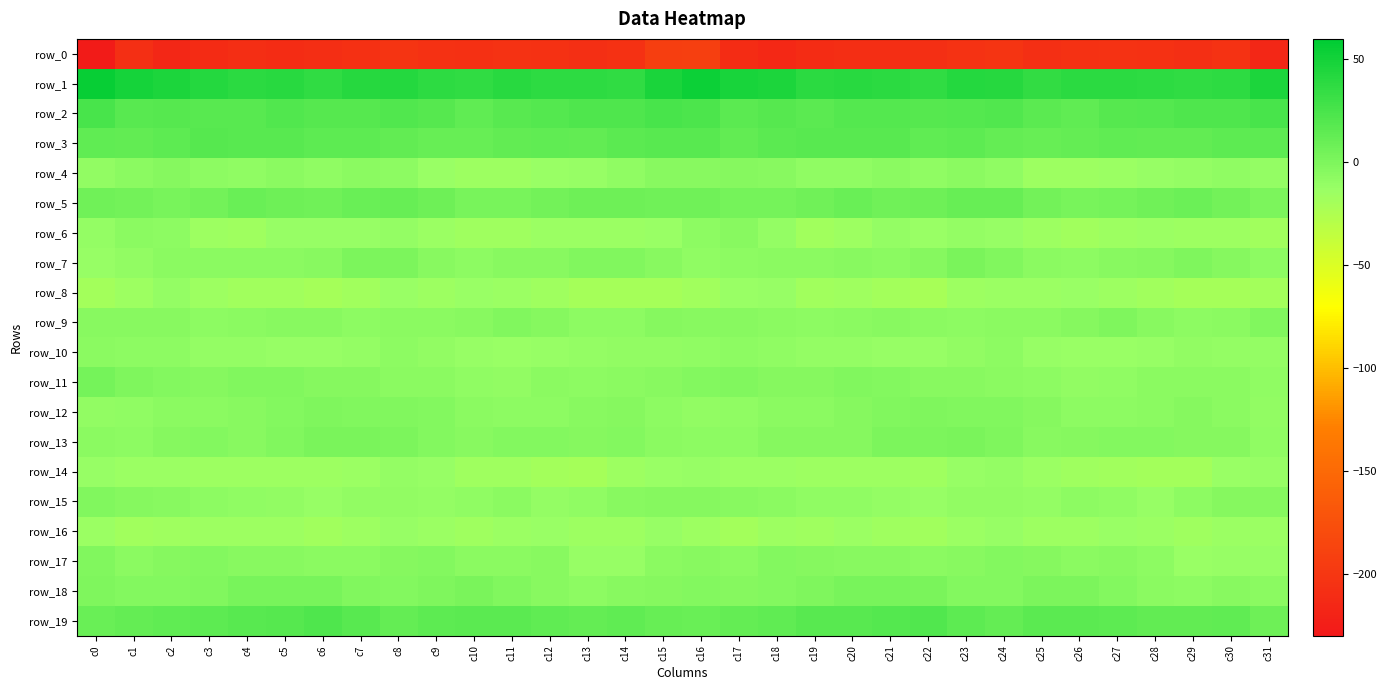

What is the total value across all series at c28?

-252.5